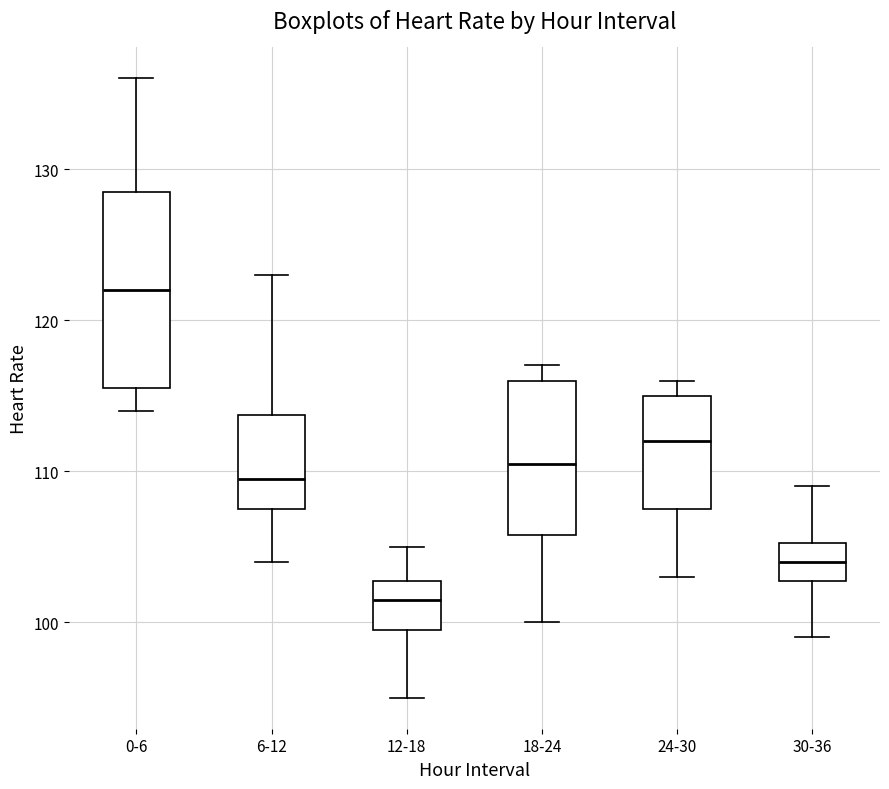

Where does the lower whisker of the box for 12-18 end on the y-axis? The values are not printed on the chart, so give them approximately, as read against the axis.

95